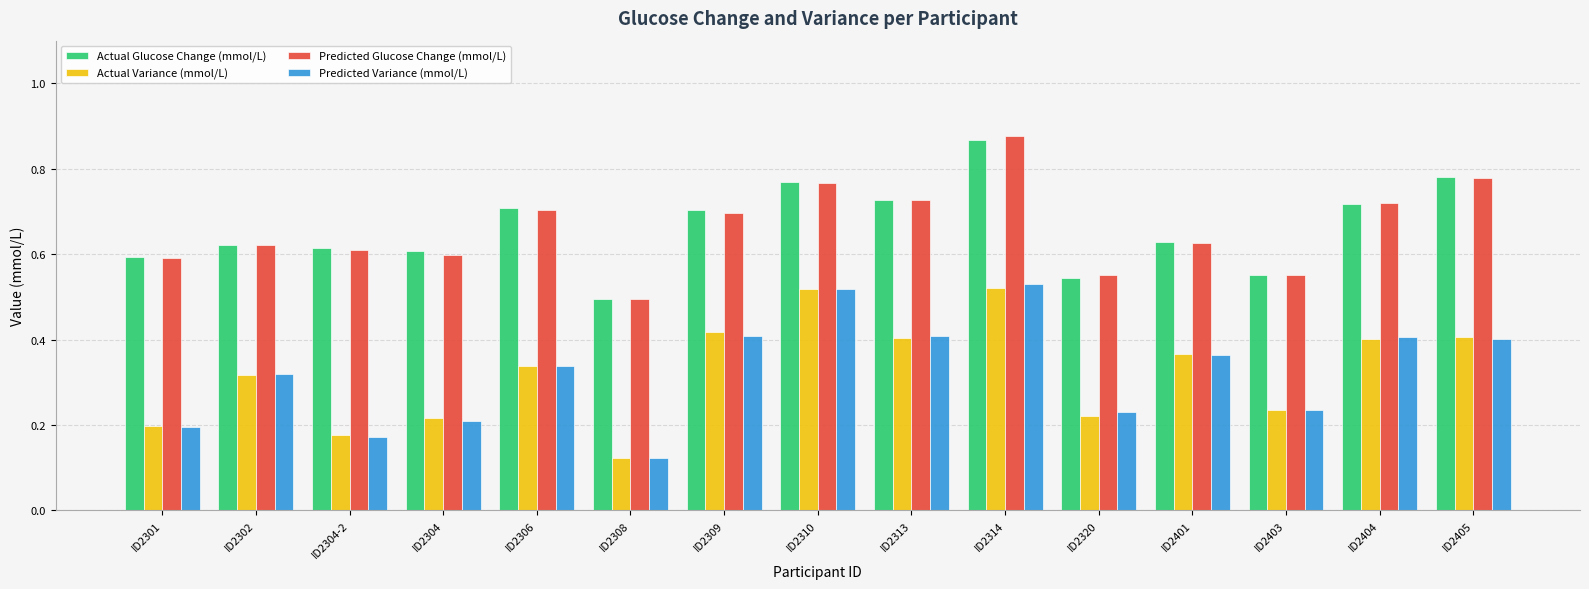

What position from the left is ID2308?

6